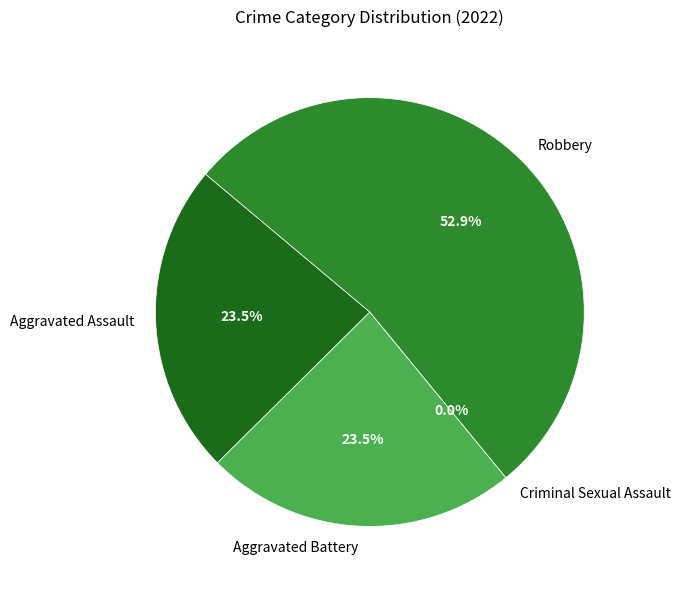

True or false: Aggravated Assault accounts for 12% of the total.

False